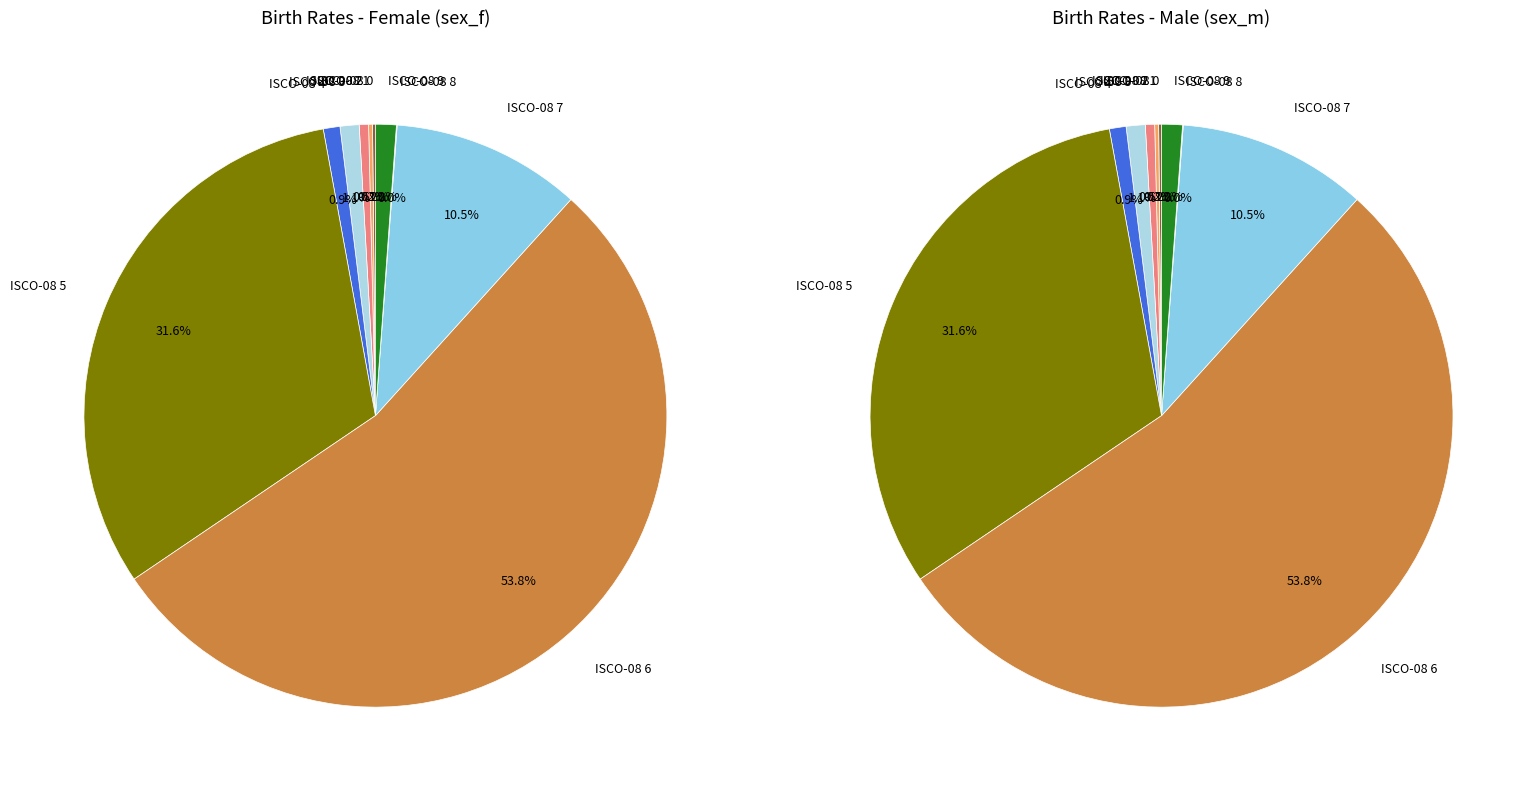

Which category has the biggest portion of the pie?

6